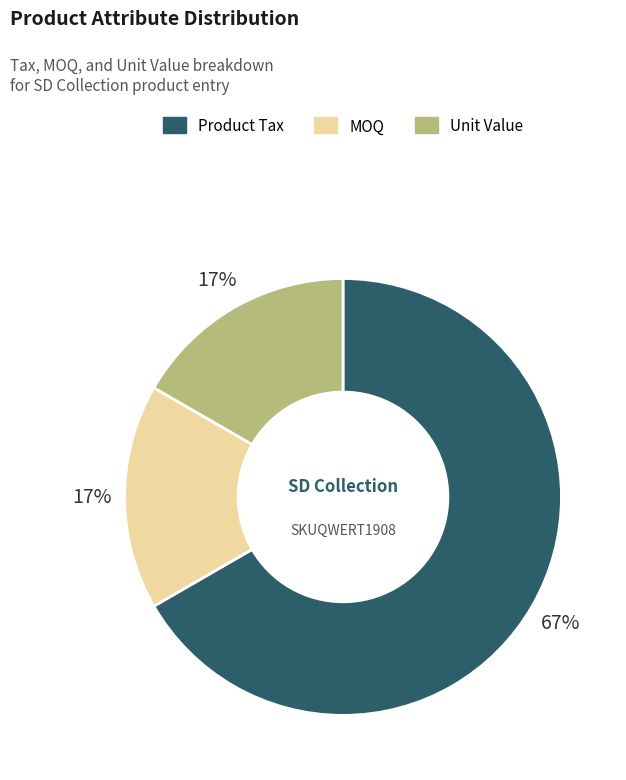

Does any single category account for the majority?

Yes